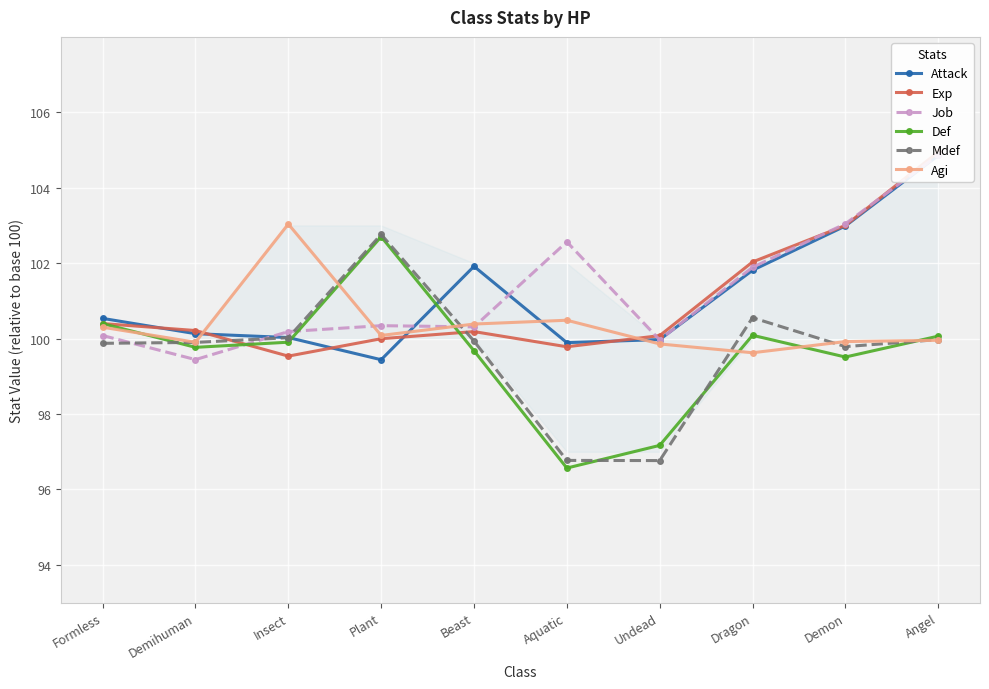

Rank the series by their maximum value, from highest to lowest.

Exp, Job, Attack, Agi, Mdef, Def